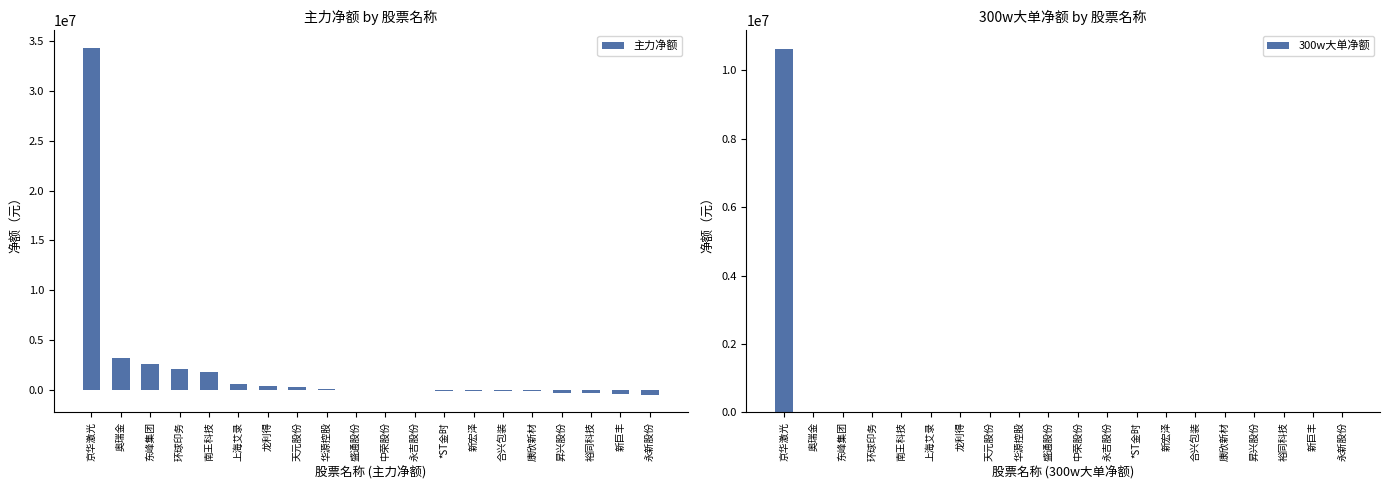

Count the number of data series in this chart.

2